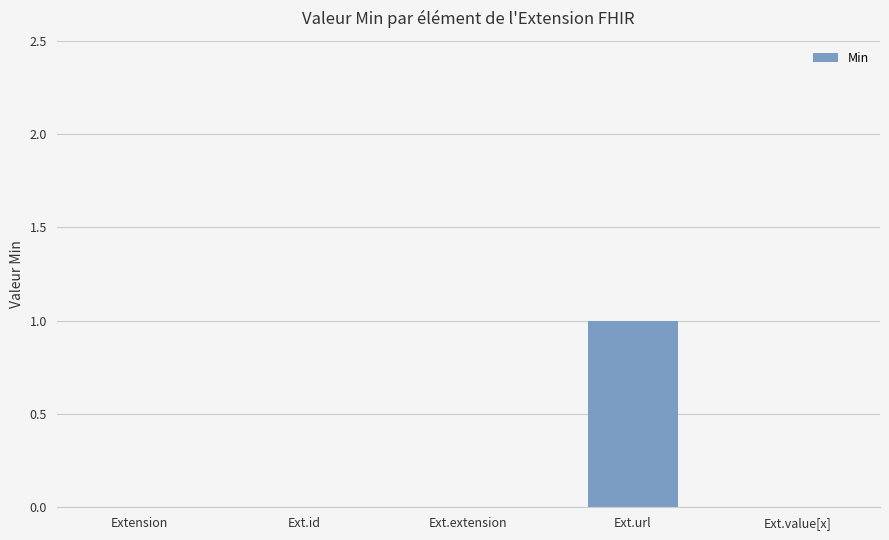

How many series are shown in this chart?

1